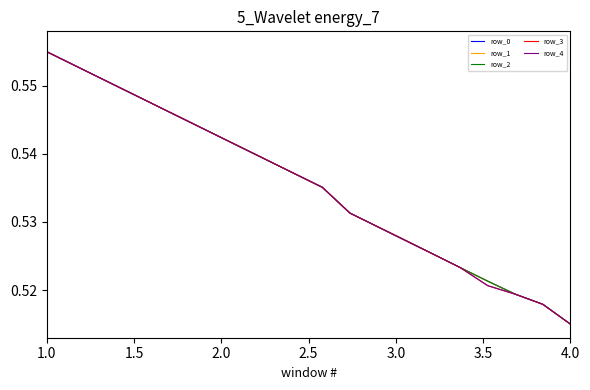

True or false: row_2 and row_4 intersect in this chart.

False